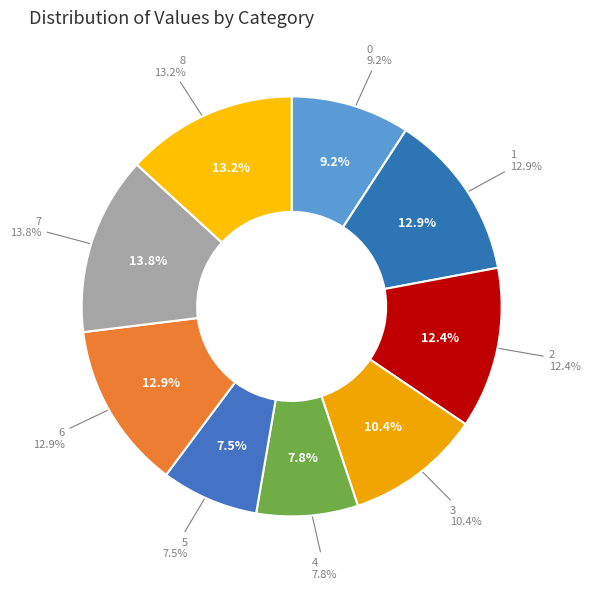

What is the change in value from 5 to 6?

+30.0